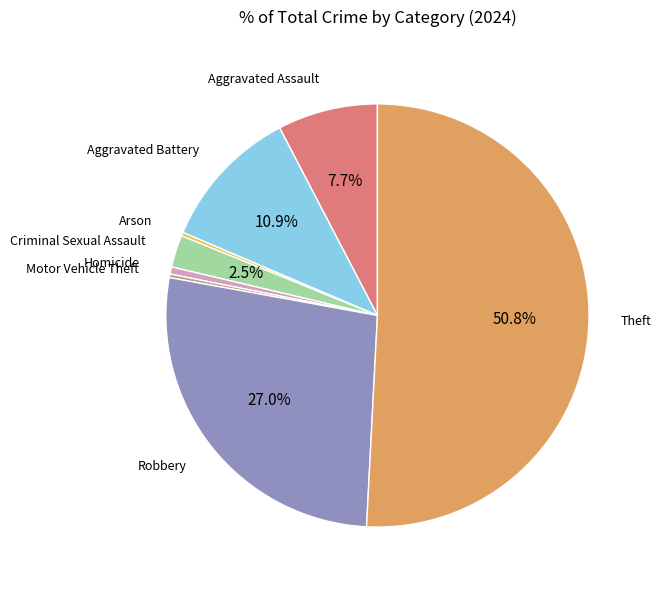

The Aggravated Assault slice represents 18% of the pie. True or false?

False